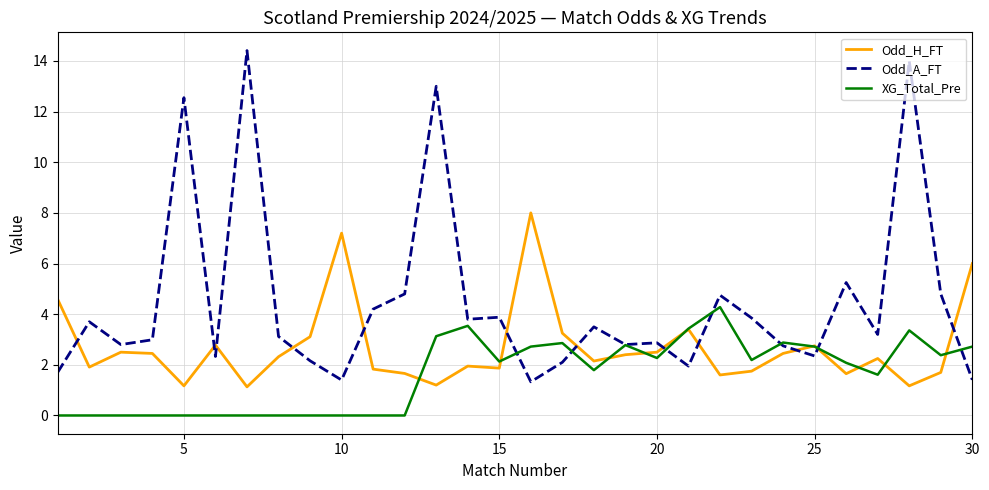

What is the difference between the maximum and second lowest values in the XG_Total_Pre series?

4.3